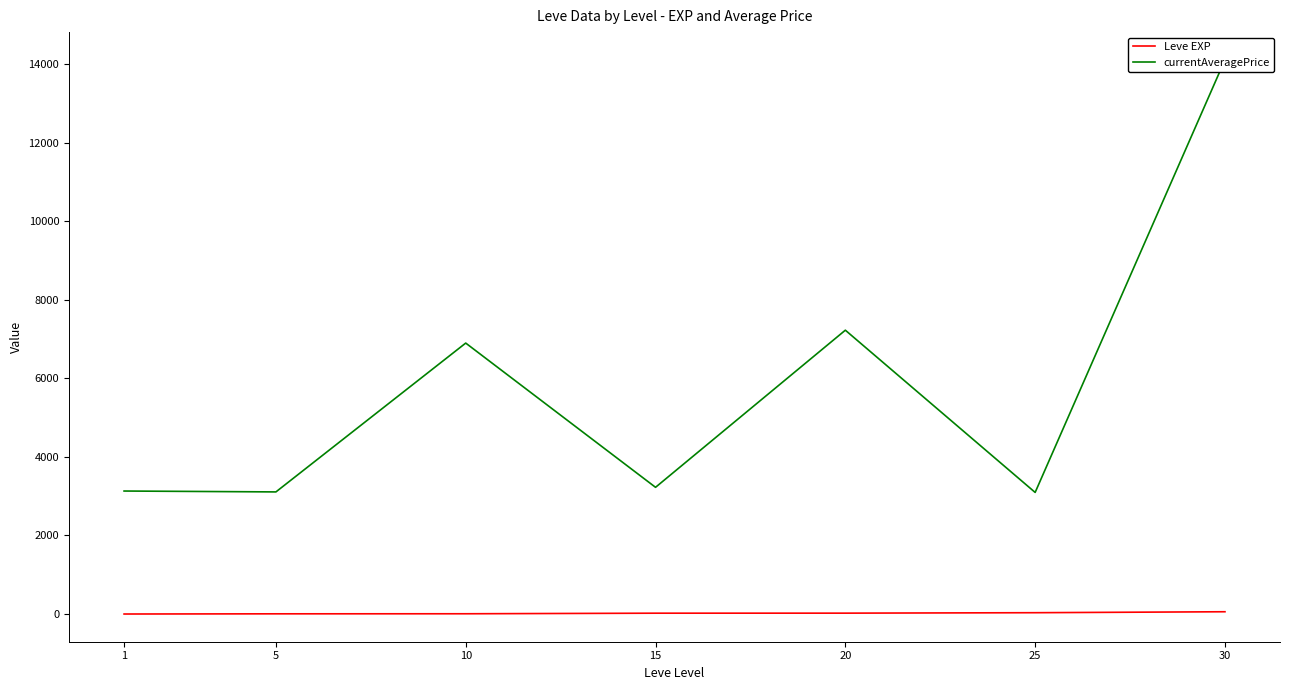

What is the total value across all series at 25?

3130.5